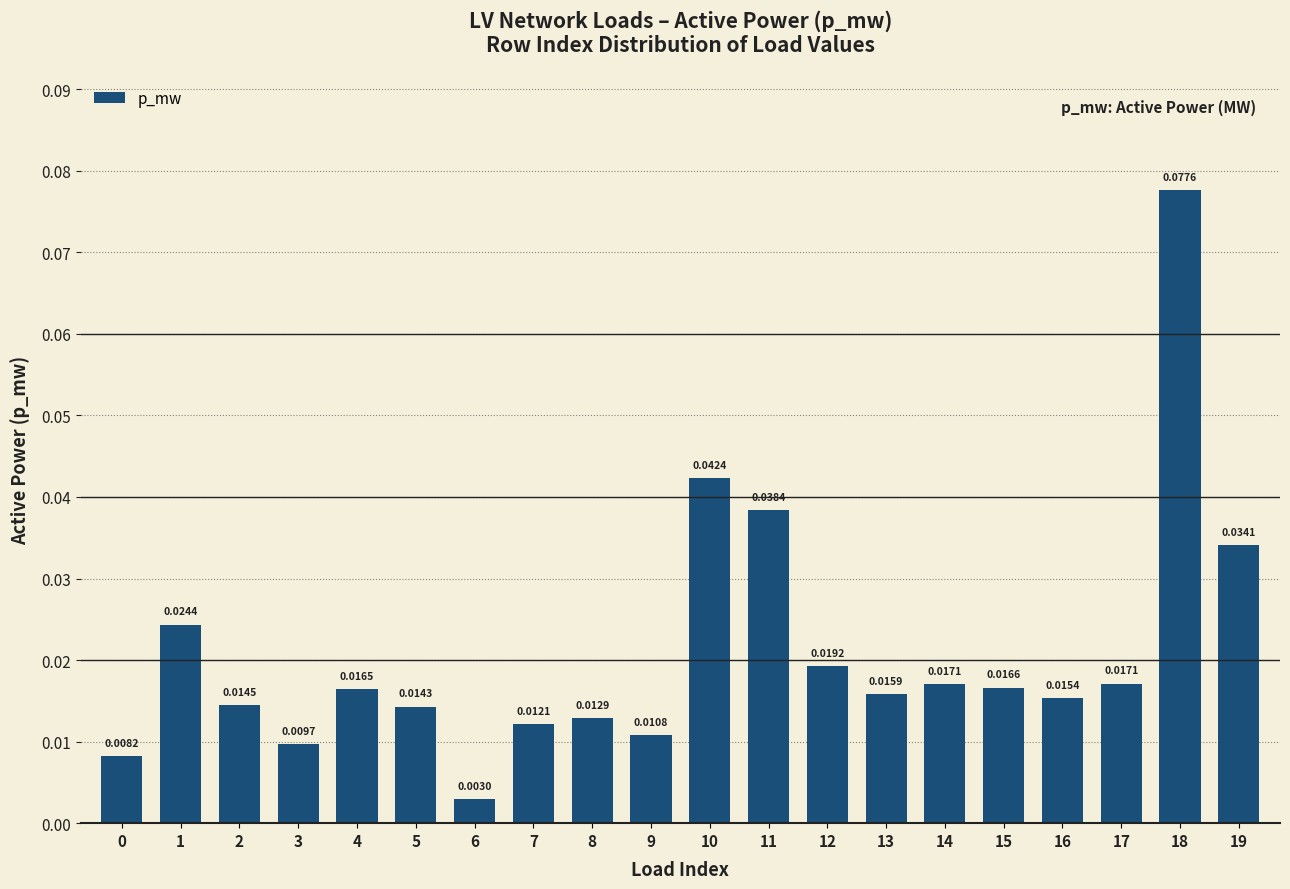

Between 14 and 7, which is larger?

14